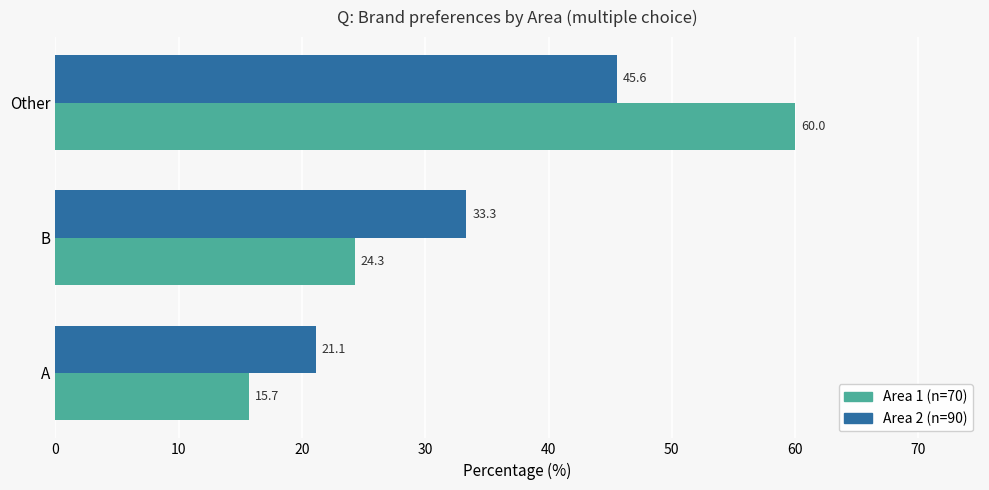

What is the sum of all Area 2 (n=90) values?

100.0